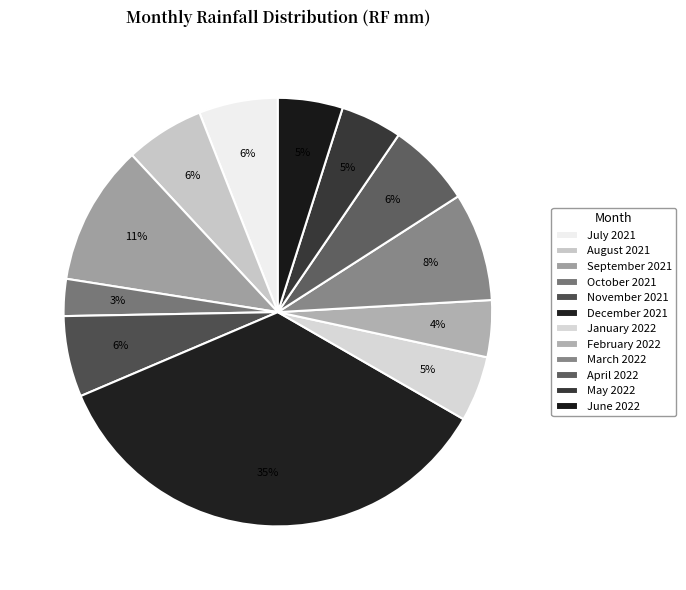

What percentage do August 2021 and March 2022 together represent?

14.1%